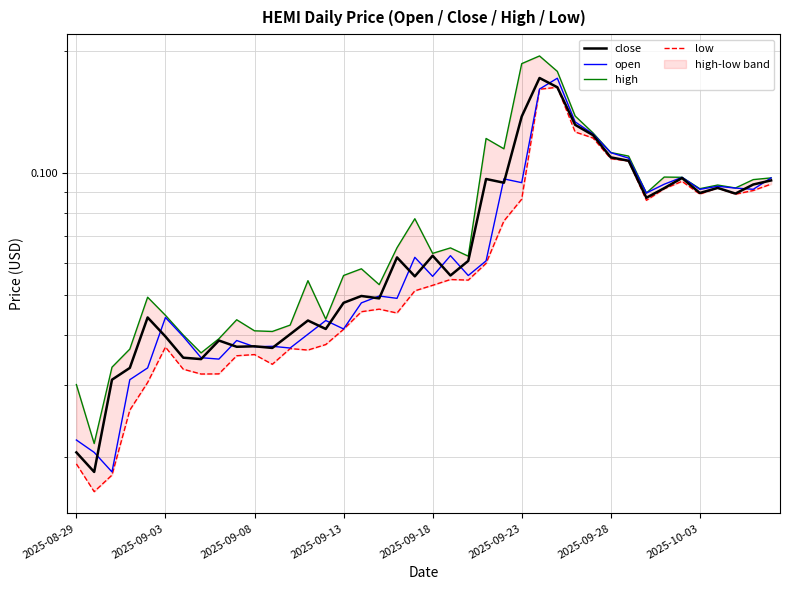

Rank the series at 14 from lowest to highest value.

low, close, open, high